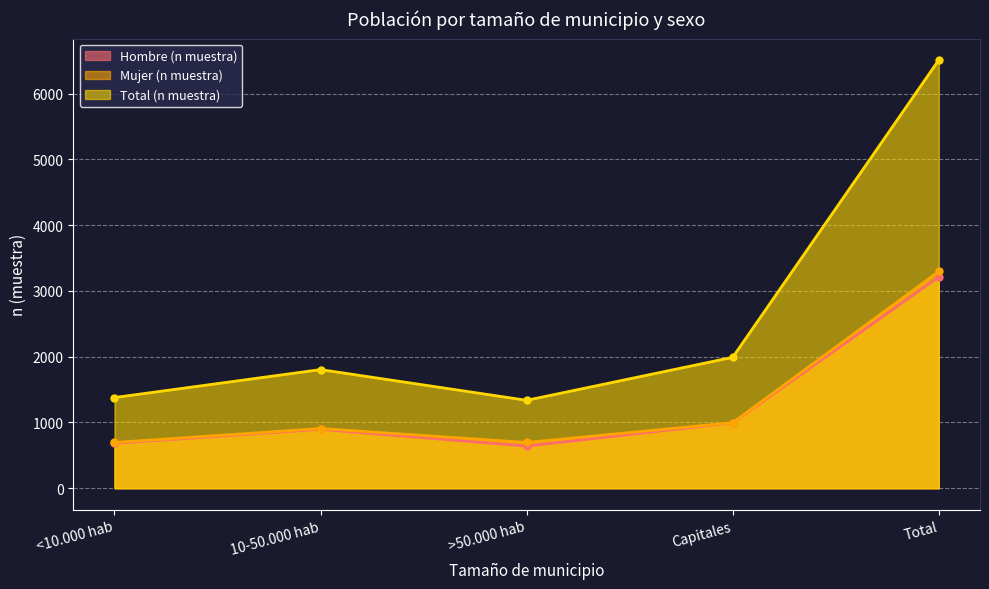

What are all the series names shown in the legend?

Hombre (n muestra), Mujer (n muestra), Total (n muestra)